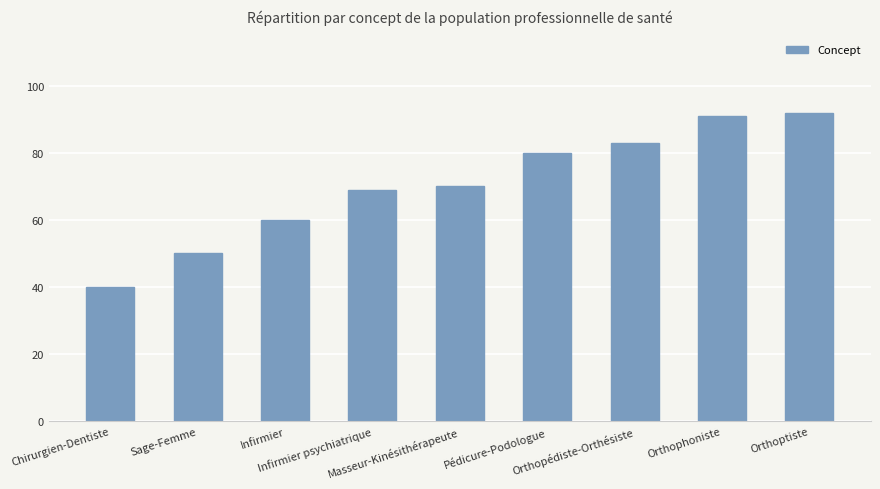

The value at Infirmier is 60. True or false?

True